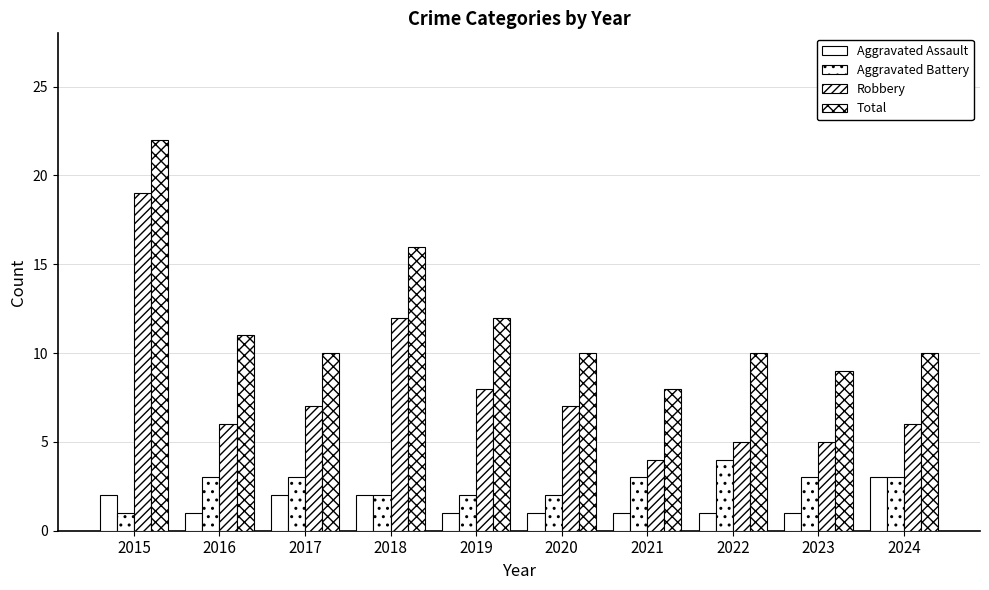

Are the bars grouped side by side (vs. stacked)?

Yes